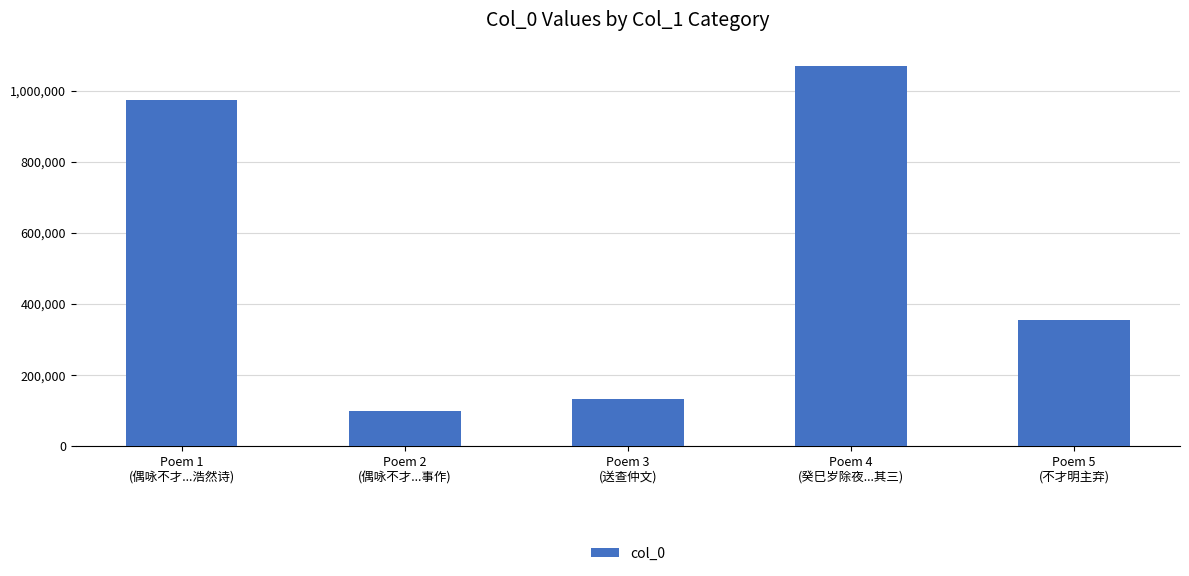

Is it true that the value at Poem 2
(偶咏不才...事作) is 98092?

True